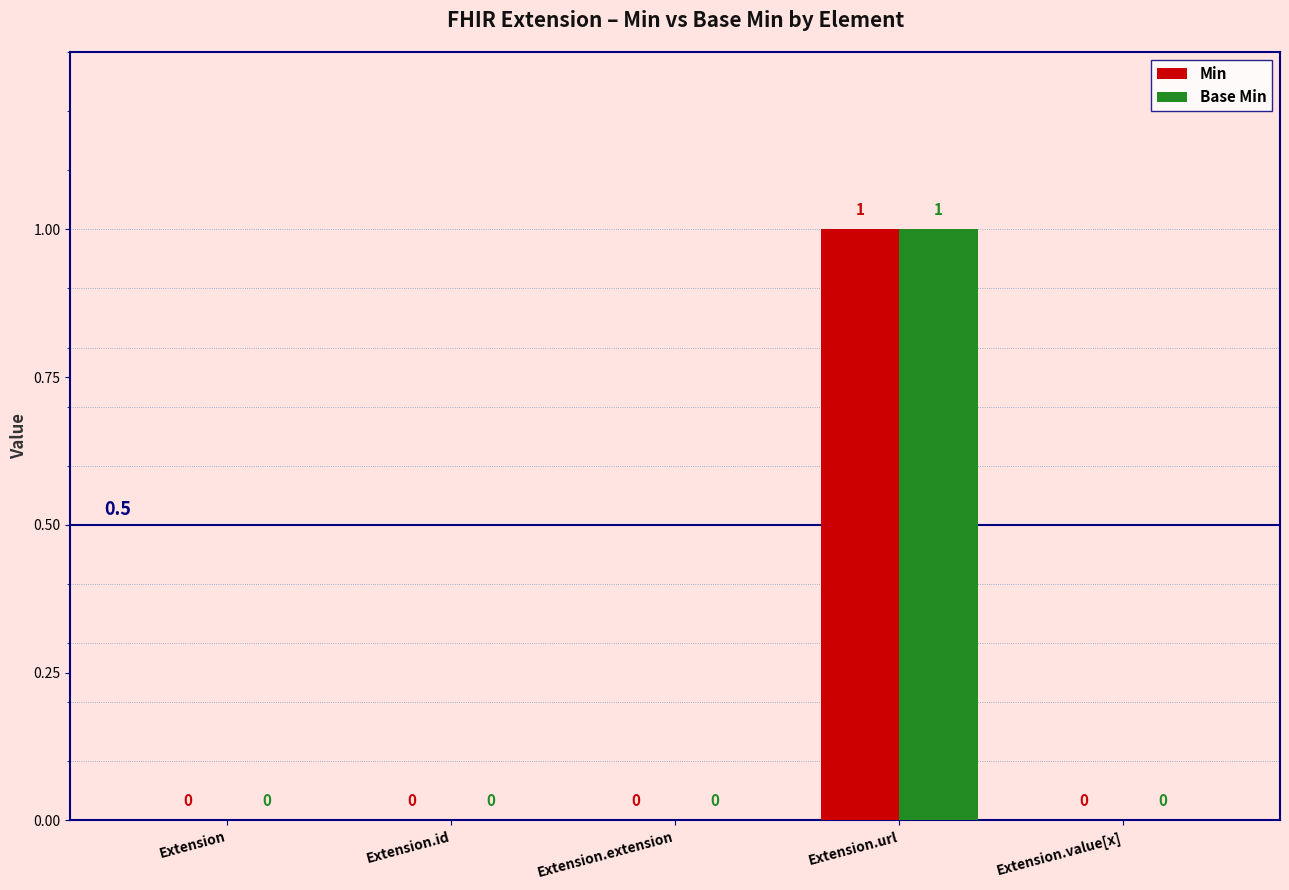

True or false: Min has a value of 0 at Extension.extension.

True